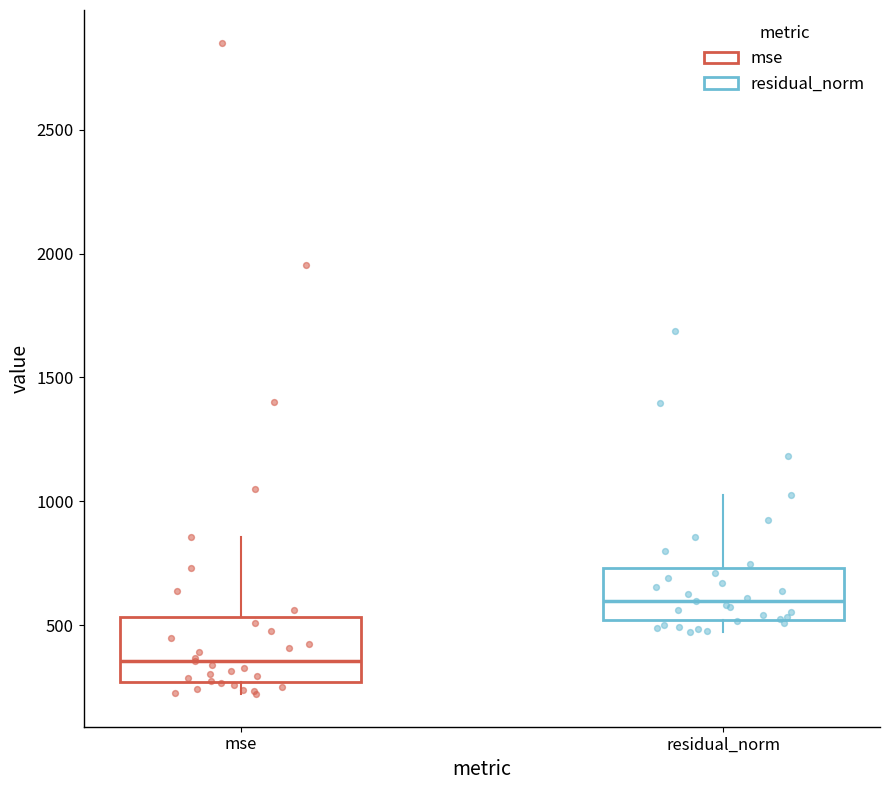

Reading left to right, transcribe this box plot: for each box, give where its median line is, the range the box spans, and where its two whiskers end, as read against the y-axis. The values are not printed on the chart, so give them approximately, as read against the axis.

mse: median 350, box 250 to 550, whiskers 200 to 850
residual_norm: median 600, box 500 to 750, whiskers 450 to 1000